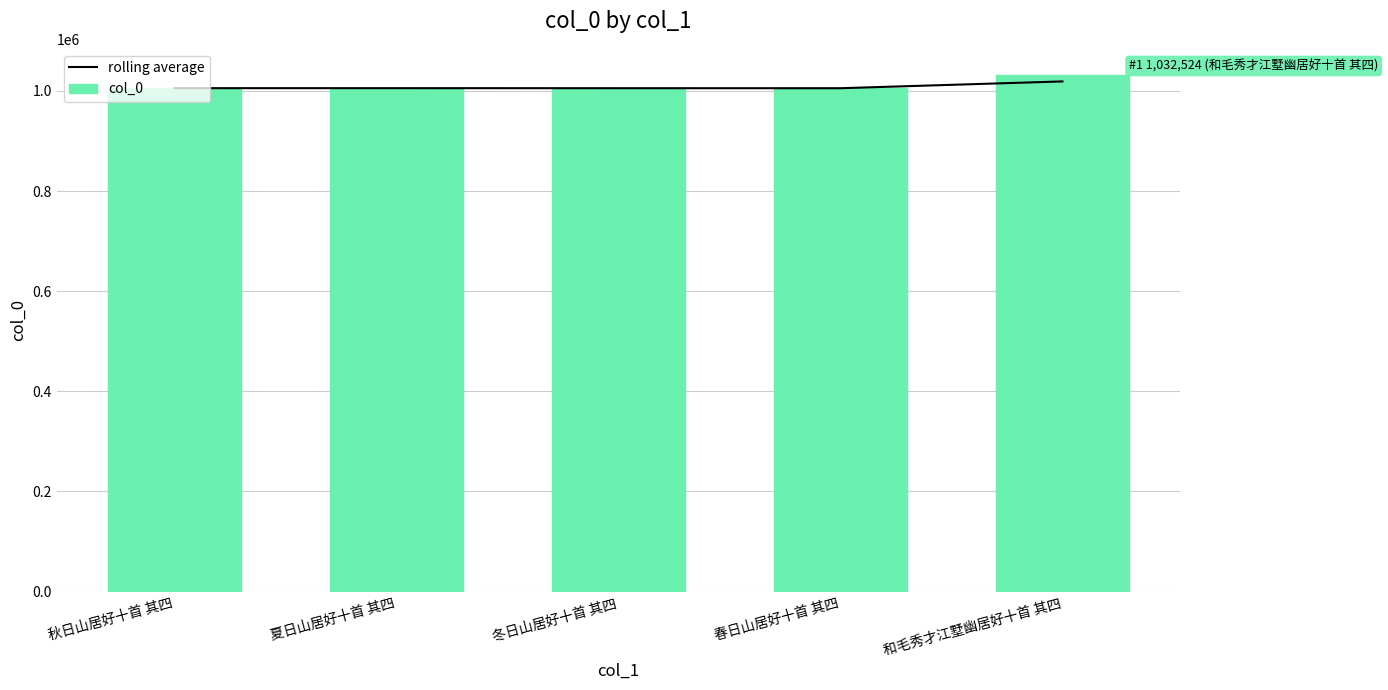

What position from the right is 和毛秀才江墅幽居好十首 其四?

1